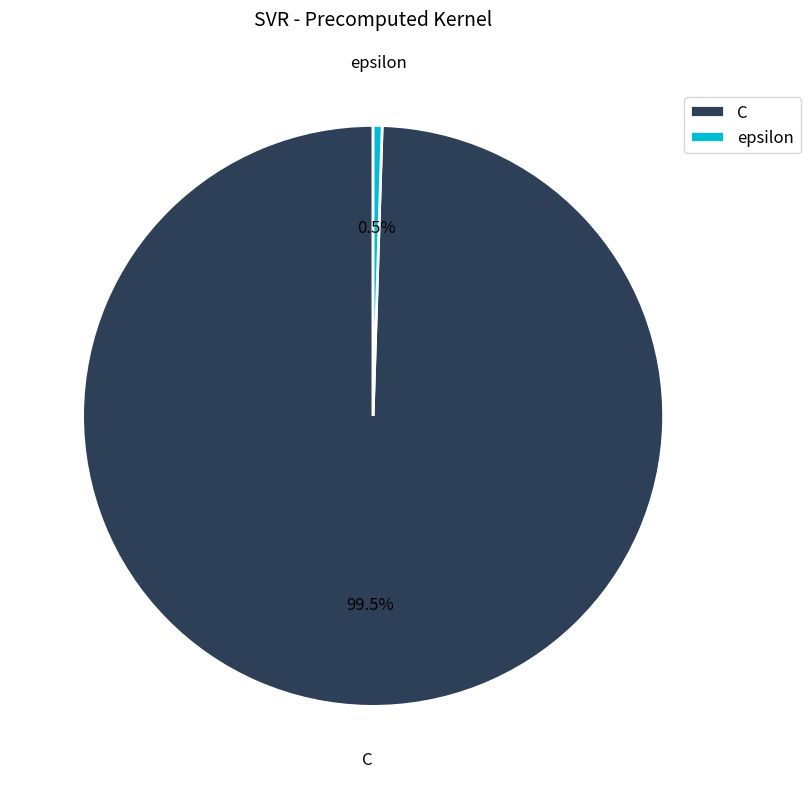

Does any single category account for the majority?

Yes